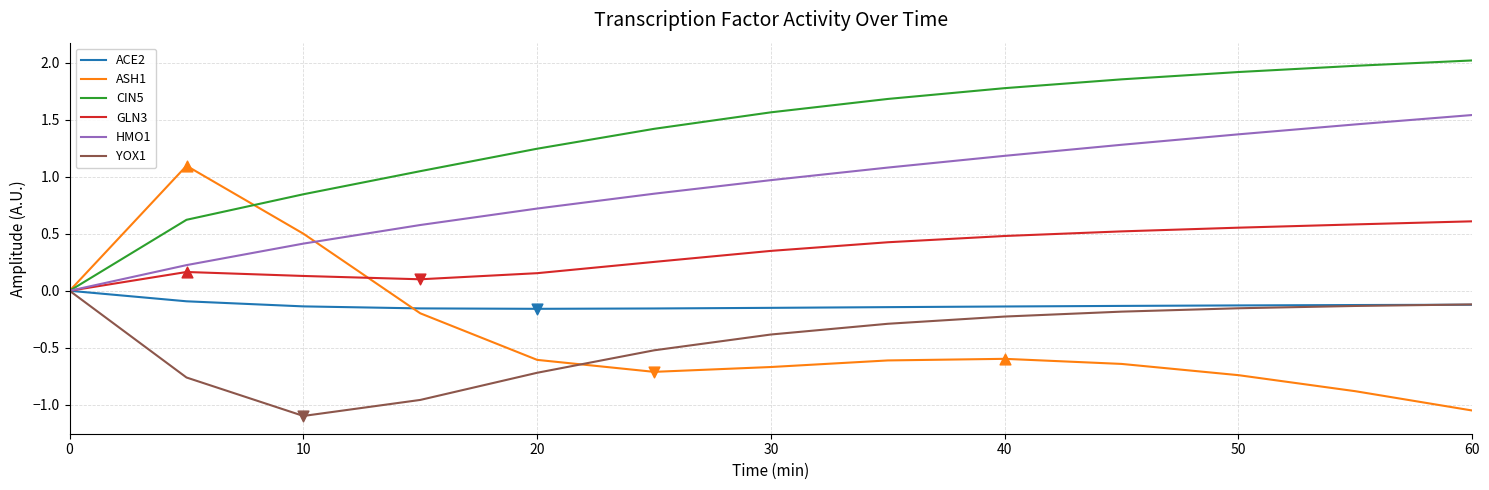

At how many categories does at least one series exceed 1?

11